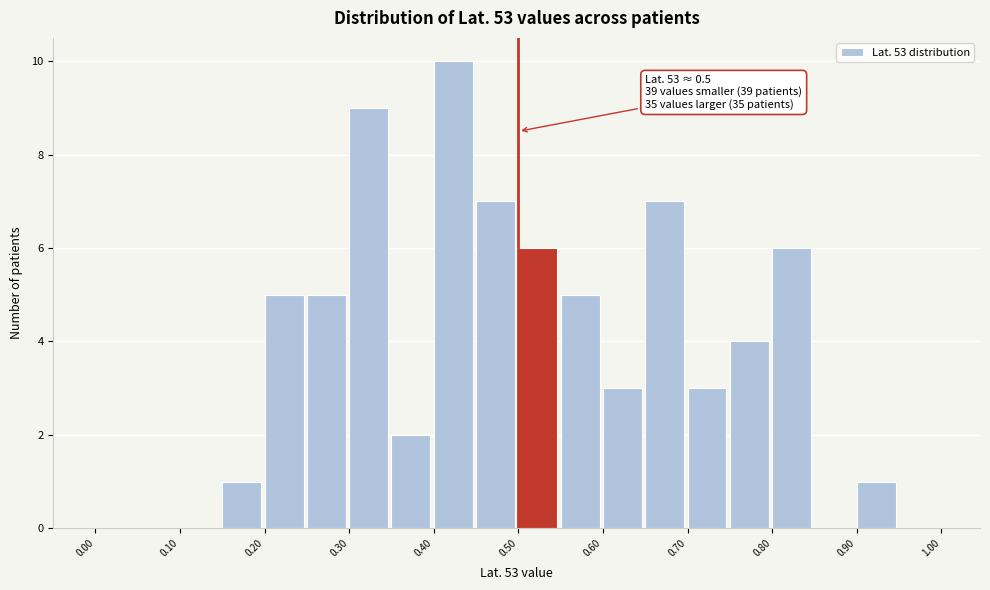

Over which range of the x-axis is the bar tallest?

0.40 to 0.45